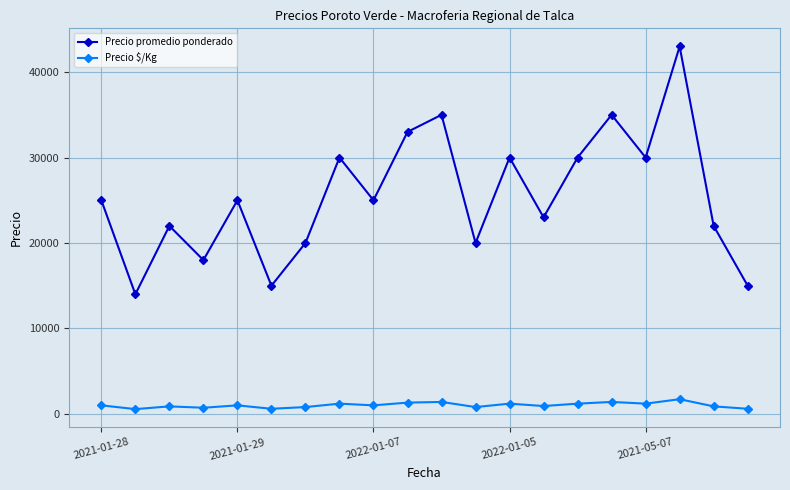

True or false: Precio promedio ponderado and Precio $/Kg intersect in this chart.

False